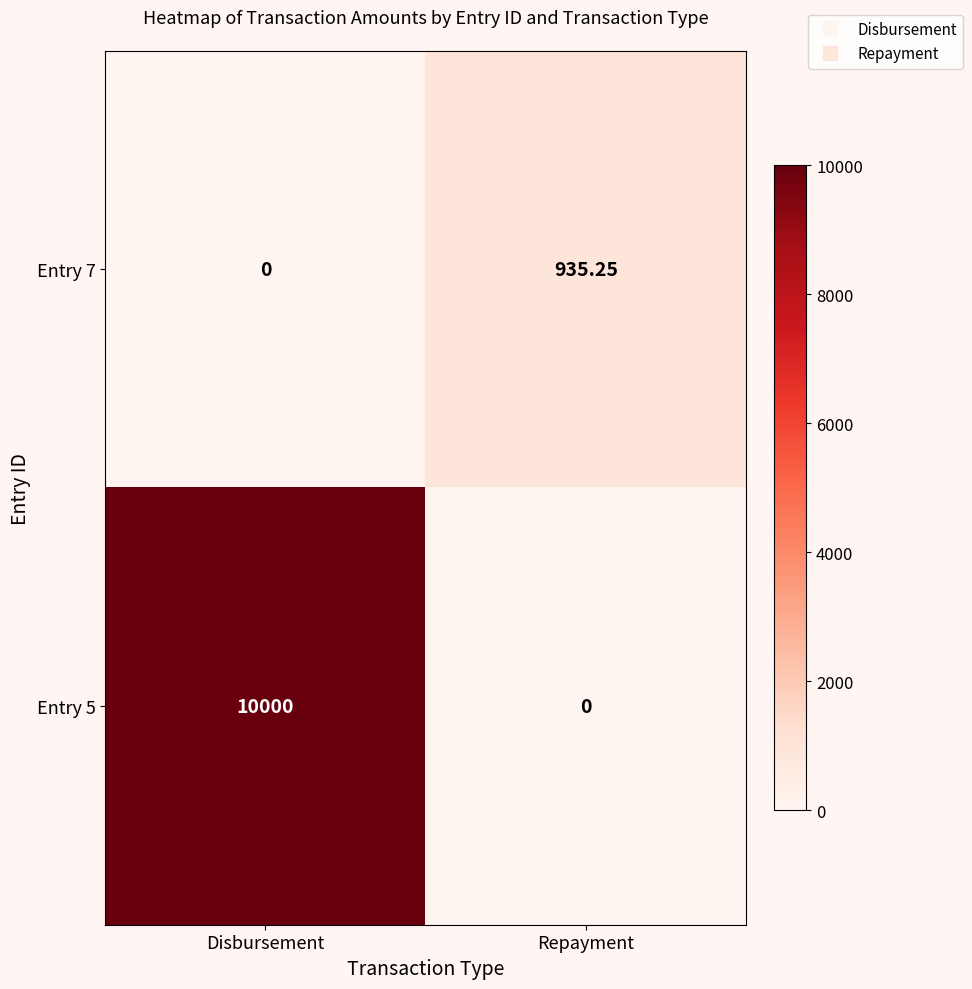

Which category has the lowest value in the Entry 5 series?

Repayment